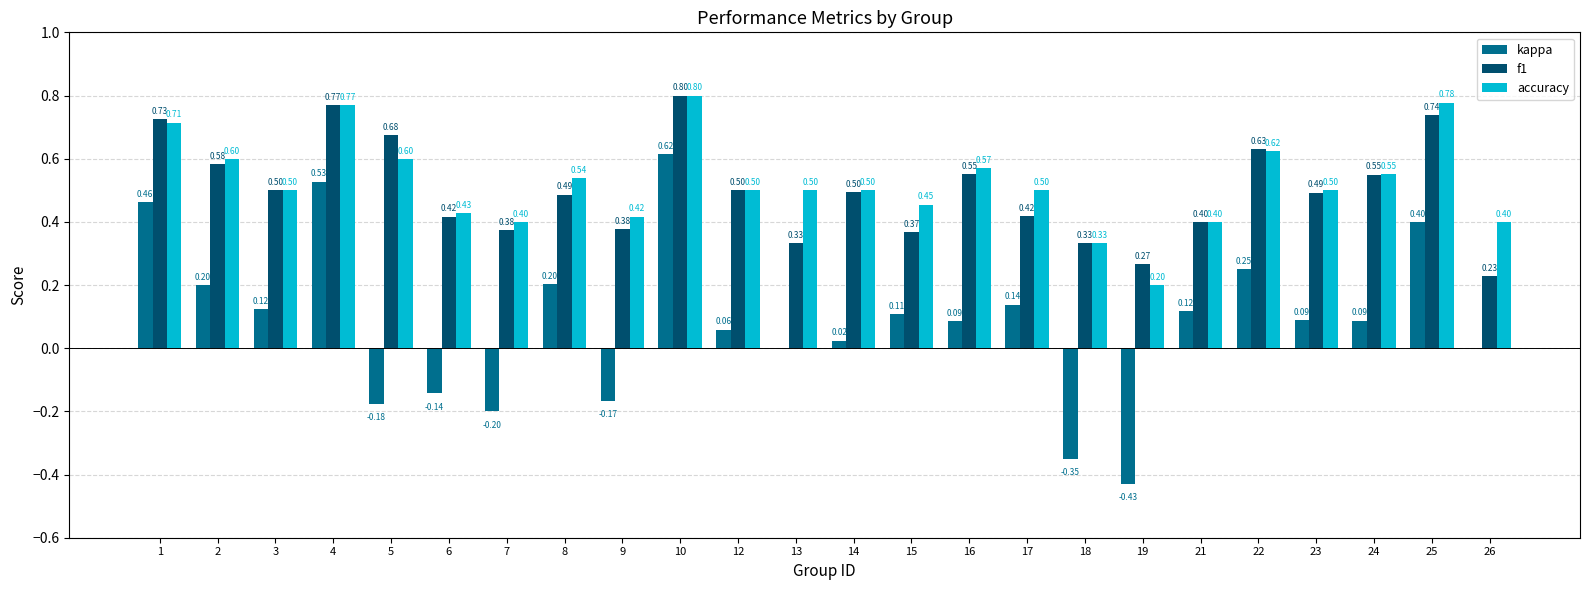

How many categories are shown in the chart?

24